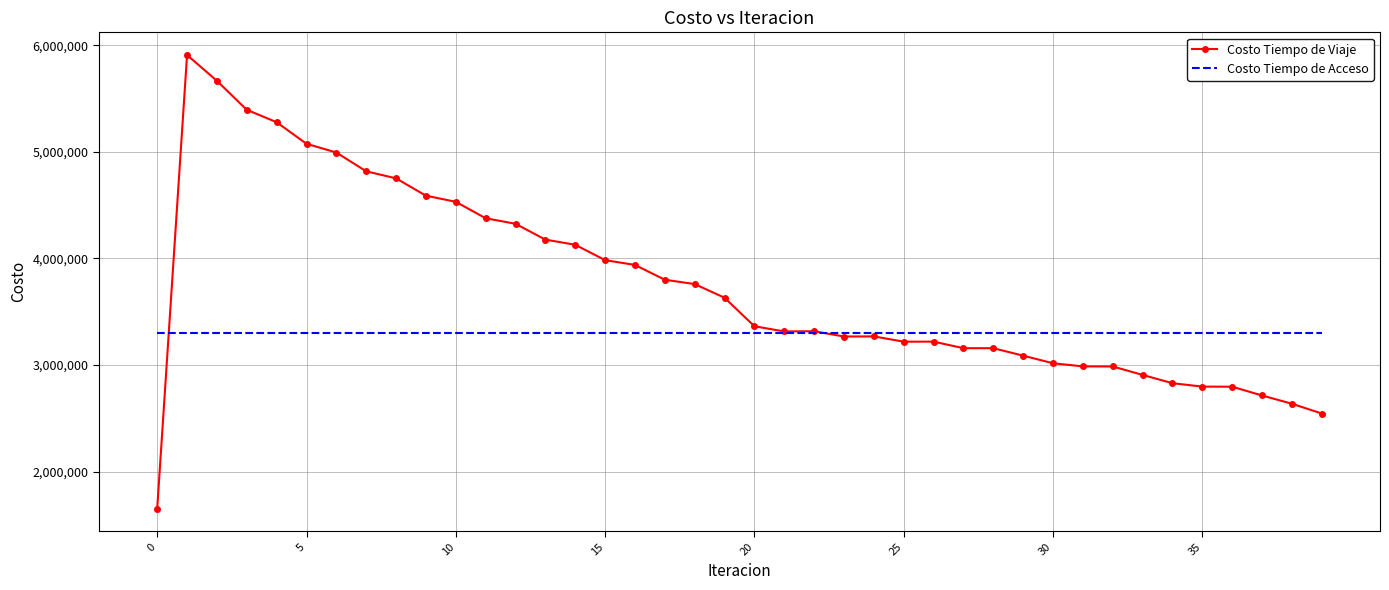

What is the maximum value for Costo Tiempo de Viaje?

5907963.7